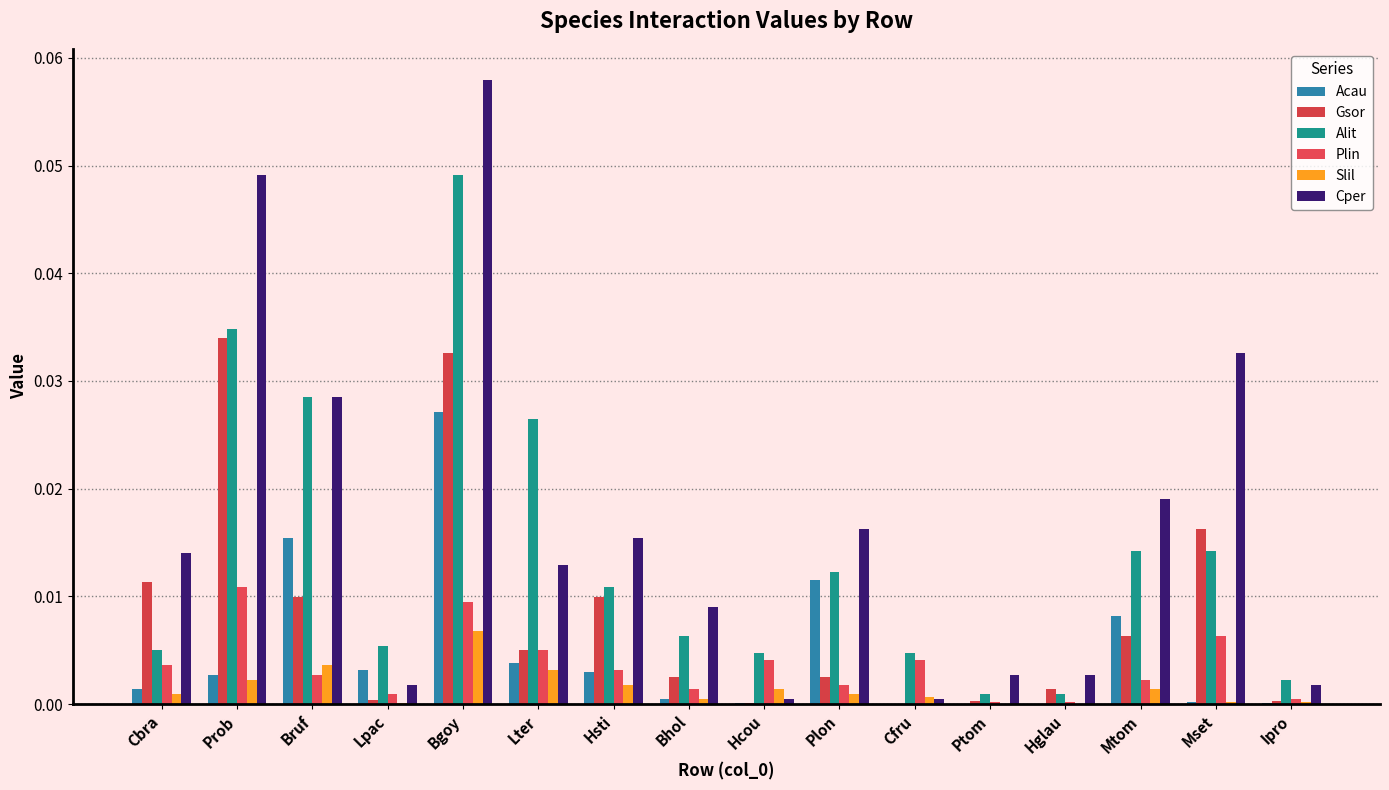

Which series changed the most between Bgoy and Bhol?

Cper